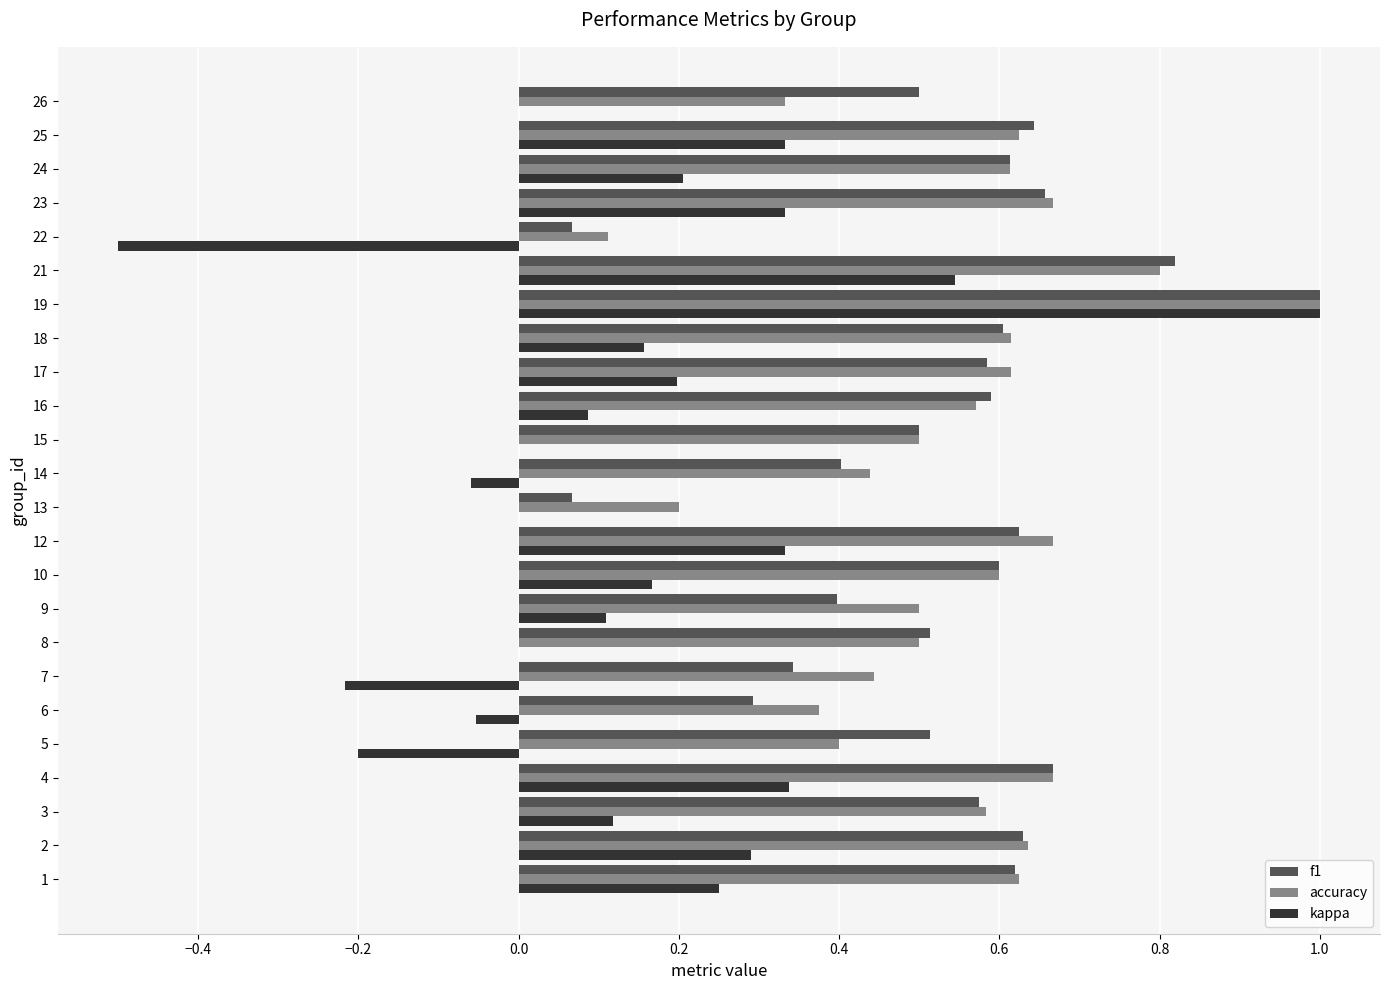

Which label corresponds to the largest value in the chart?

19